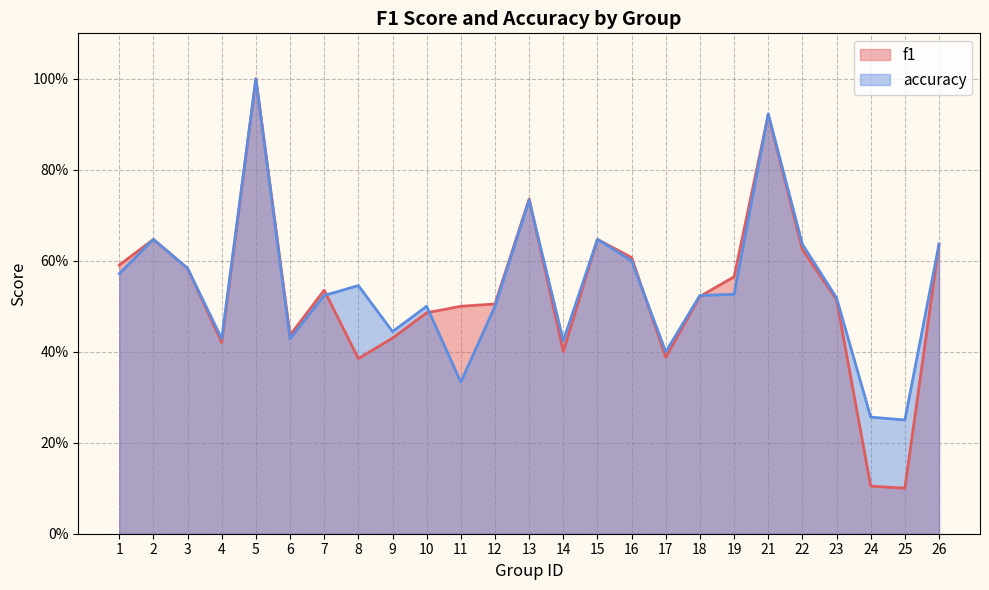

Which label corresponds to the largest value in the chart?

5